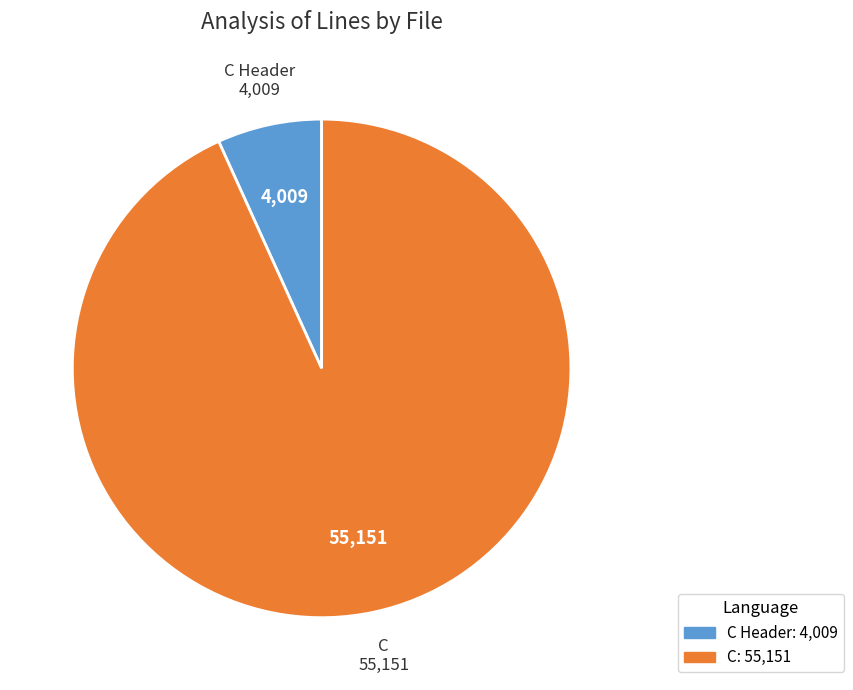

Does any single category account for the majority?

Yes